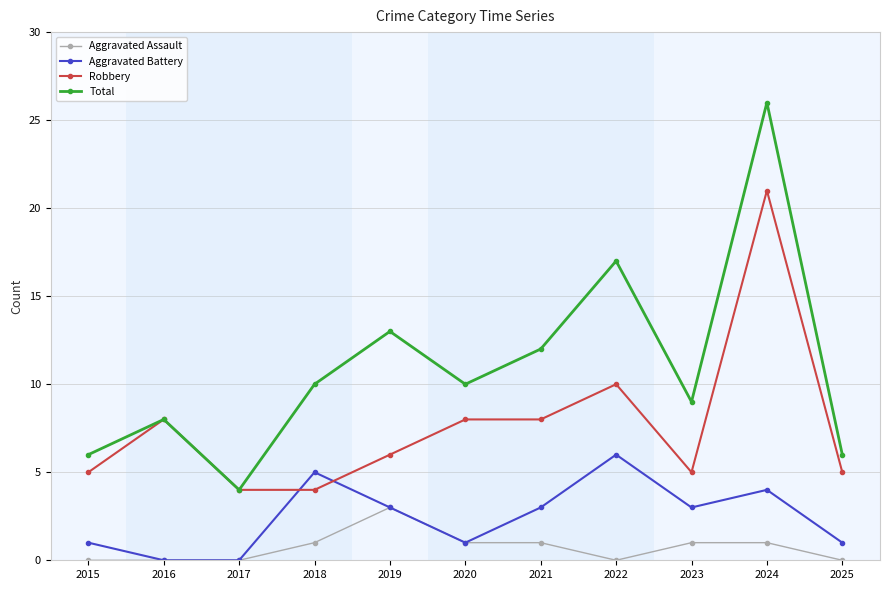

What is the approximate value of Aggravated Battery at 2023?

3